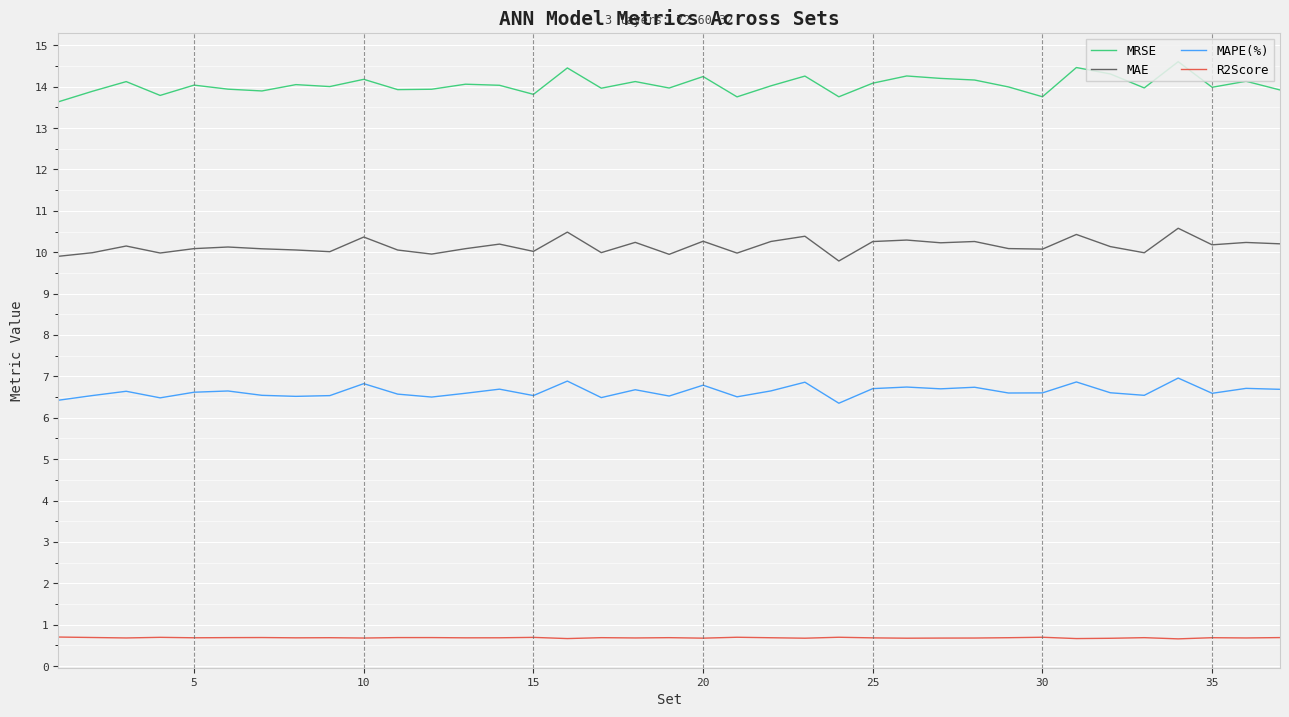

What is the maximum value for R2Score?

0.7